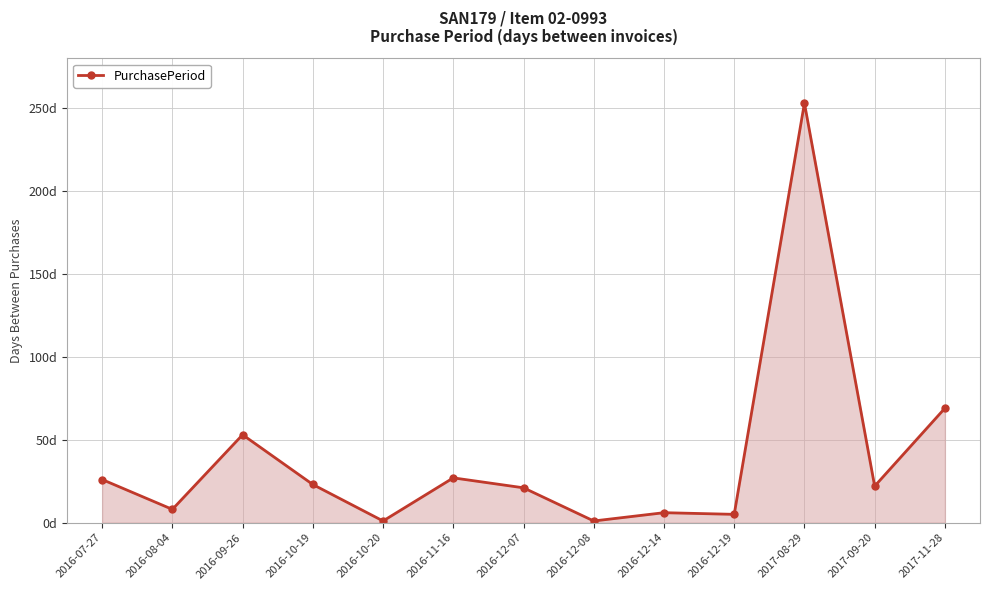

Is this an area chart (filled region under the line)?

Yes